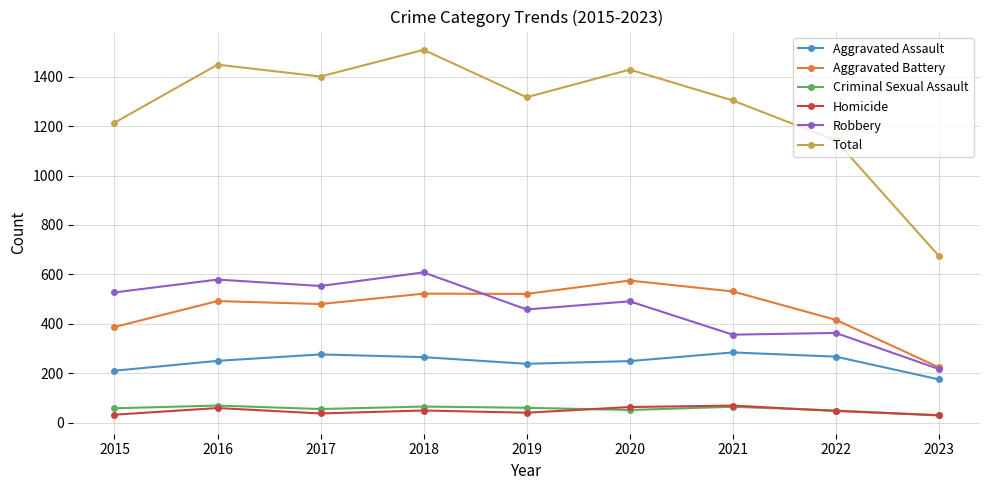

What are all the series names shown in the legend?

Aggravated Assault, Aggravated Battery, Criminal Sexual Assault, Homicide, Robbery, Total